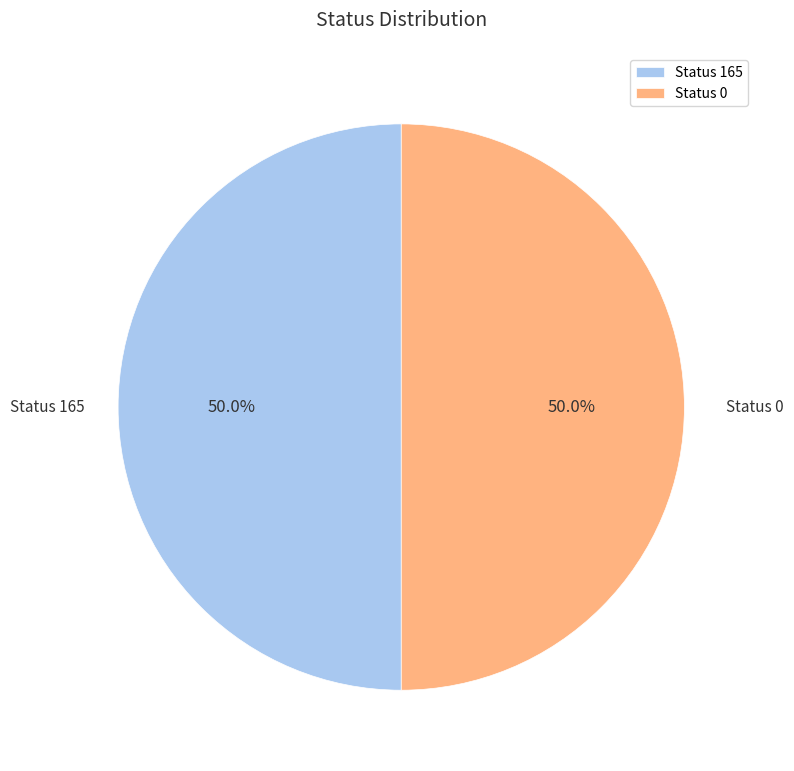

Approximately how many times larger is the value at Status 165 compared to Status 0?

1.0